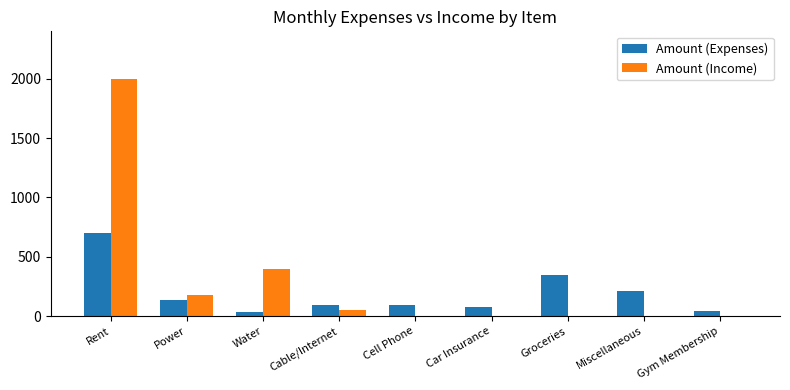

The Amount (Expenses) series shows 120 at Groceries. True or false?

False